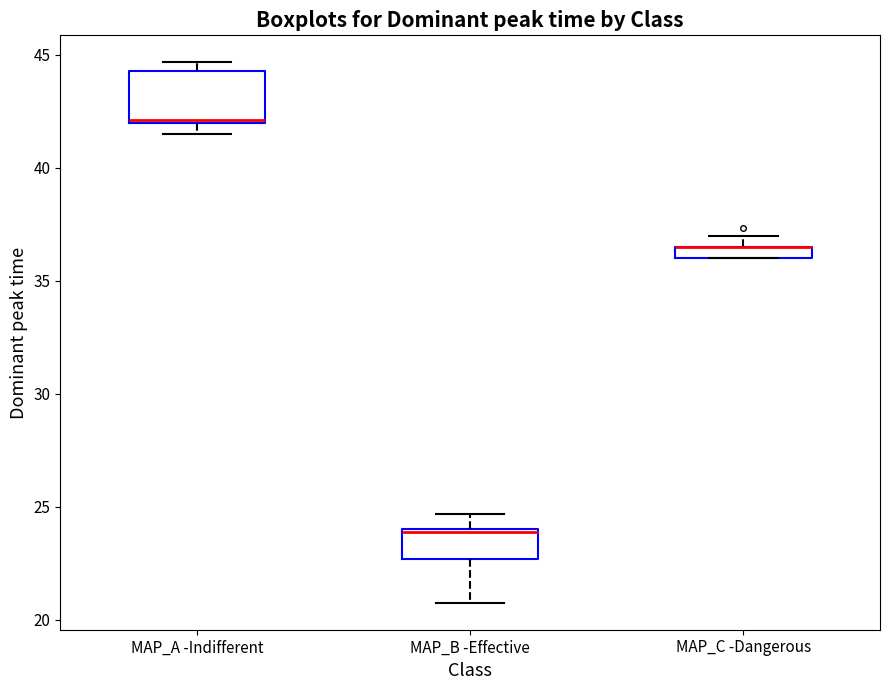

Comparing the boxes themselves (not the whiskers), which one is the tallest?

MAP_A -Indifferent